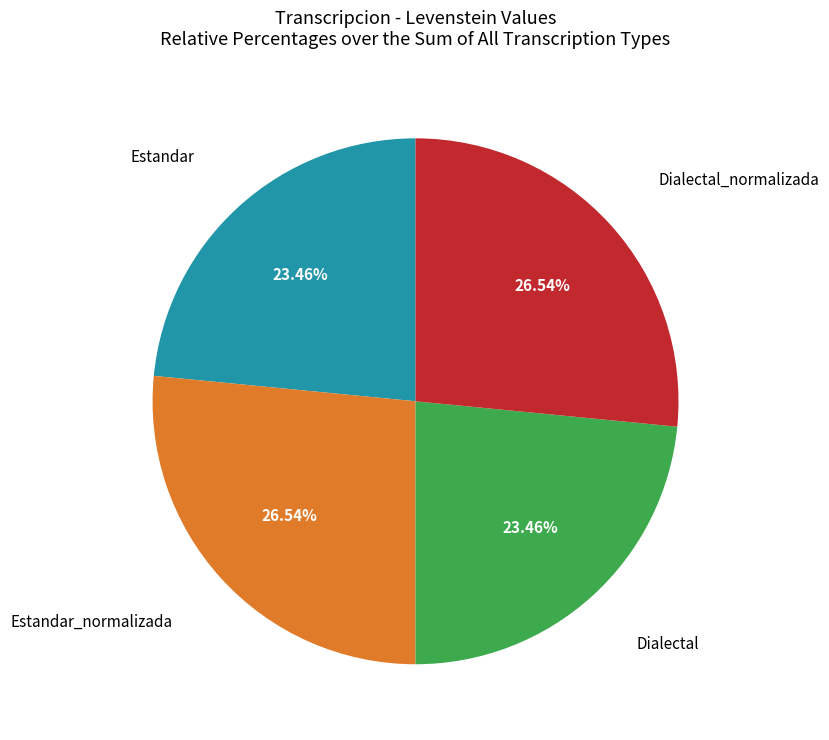

To the nearest percent, what is the difference between the largest and smallest slice percentages?

3%